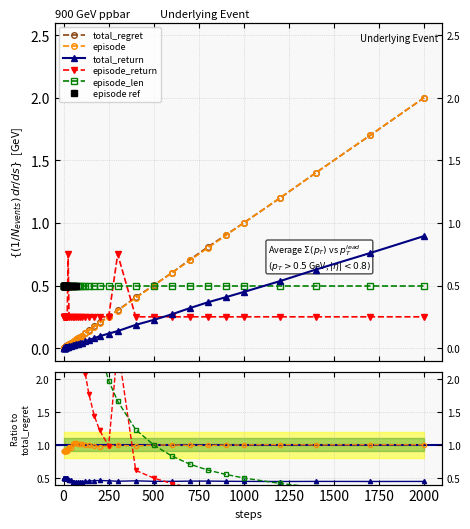

The value of episode at 800 is 0.8. True or false?

True